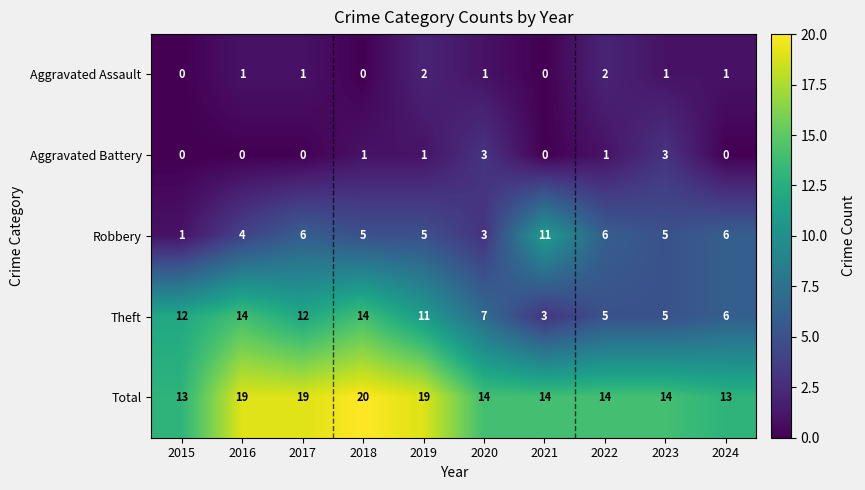

How many values in the Total series are below 14?

2